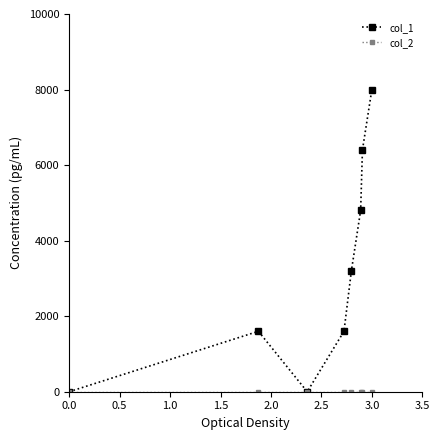

Which series has the largest range (max minus min)?

col_1